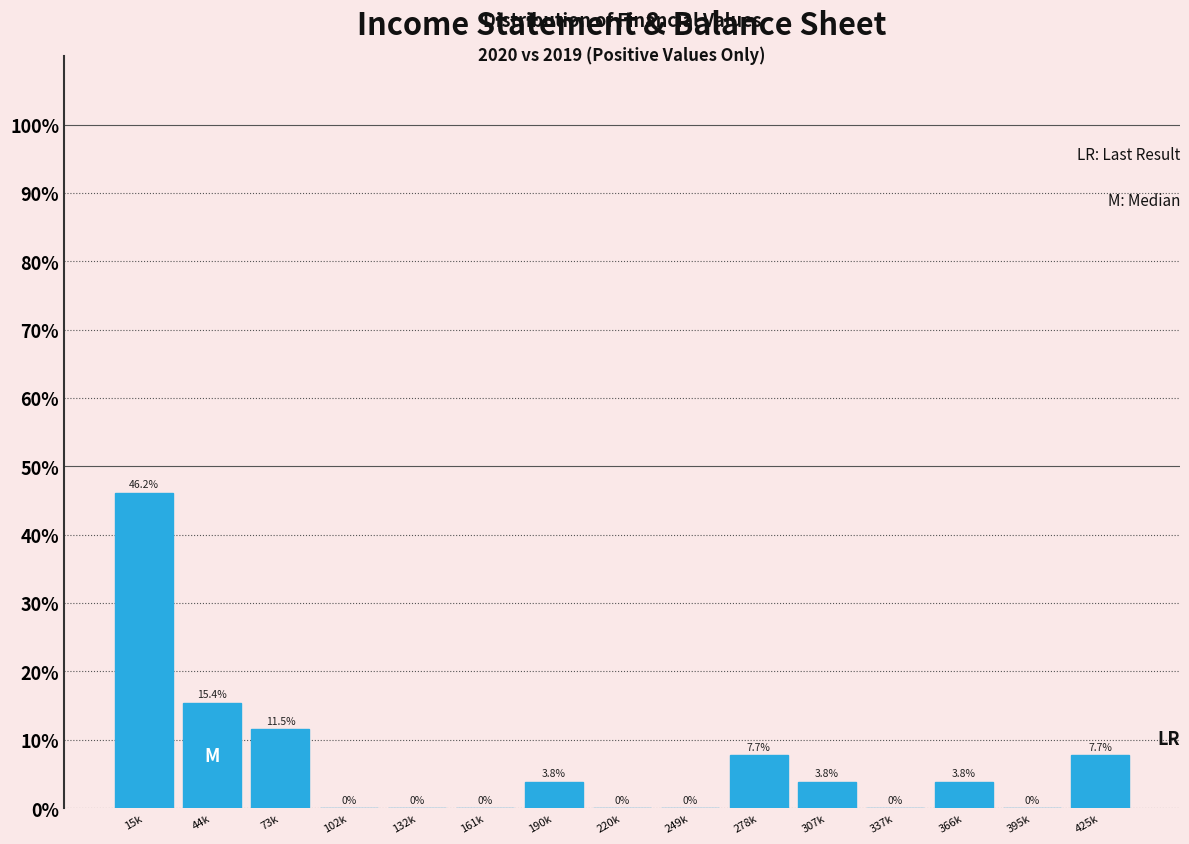

Reading left to right, transcribe all the data shown in this chart.

15k=46.2	44k=15.4	73k=11.5	102k=0.0	132k=0.0	161k=0.0	190k=3.8	220k=0.0	249k=0.0	278k=7.7	307k=3.8	337k=0.0	366k=3.8	395k=0.0	425k=7.7